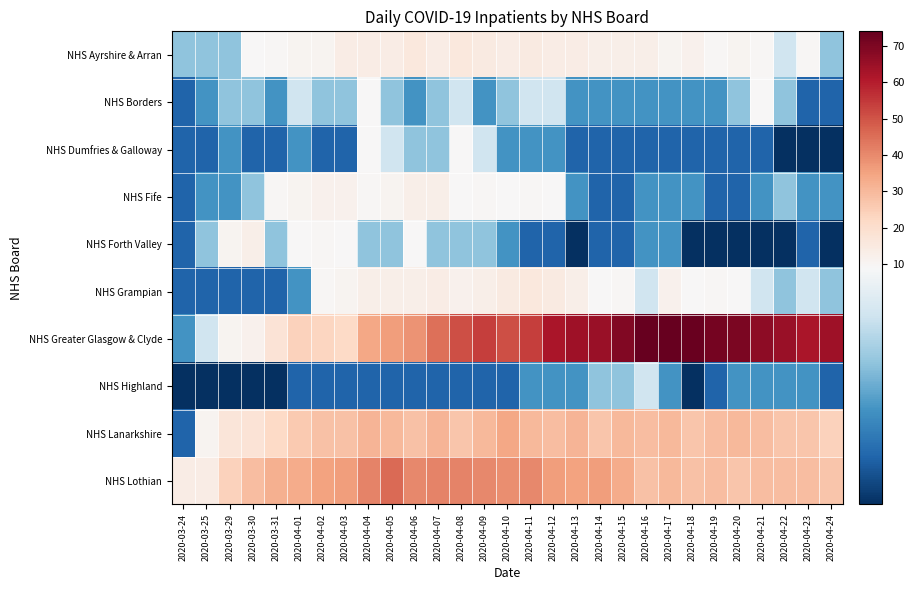

Reading left to right, extract all data points from this chart.

NHS Ayrshire & Arran: 2020-03-24=7	2020-03-25=7	2020-03-29=7	2020-03-30=9	2020-03-31=10	2020-04-01=11	2020-04-02=11	2020-04-03=14	2020-04-04=14	2020-04-05=14	2020-04-06=16	2020-04-07=14	2020-04-08=16	2020-04-09=15	2020-04-10=14	2020-04-11=15	2020-04-12=14	2020-04-13=14	2020-04-14=13	2020-04-15=13	2020-04-16=13	2020-04-17=11	2020-04-18=12	2020-04-19=10	2020-04-20=11	2020-04-21=10	2020-04-22=8	2020-04-23=10	2020-04-24=7
NHS Borders: 2020-03-24=5	2020-03-25=6	2020-03-29=7	2020-03-30=7	2020-03-31=6	2020-04-01=8	2020-04-02=7	2020-04-03=7	2020-04-04=9	2020-04-05=7	2020-04-06=6	2020-04-07=7	2020-04-08=8	2020-04-09=6	2020-04-10=7	2020-04-11=8	2020-04-12=8	2020-04-13=6	2020-04-14=6	2020-04-15=6	2020-04-16=6	2020-04-17=6	2020-04-18=6	2020-04-19=6	2020-04-20=7	2020-04-21=9	2020-04-22=7	2020-04-23=5	2020-04-24=5
NHS Dumfries & Galloway: 2020-03-24=5	2020-03-25=5	2020-03-29=6	2020-03-30=5	2020-03-31=5	2020-04-01=6	2020-04-02=5	2020-04-03=5	2020-04-04=9	2020-04-05=8	2020-04-06=7	2020-04-07=7	2020-04-08=9	2020-04-09=8	2020-04-10=6	2020-04-11=6	2020-04-12=6	2020-04-13=5	2020-04-14=5	2020-04-15=5	2020-04-16=5	2020-04-17=5	2020-04-18=5	2020-04-19=5	2020-04-20=5	2020-04-21=5	2020-04-22=4	2020-04-23=4	2020-04-24=4
NHS Fife: 2020-03-24=5	2020-03-25=6	2020-03-29=6	2020-03-30=7	2020-03-31=10	2020-04-01=11	2020-04-02=12	2020-04-03=12	2020-04-04=10	2020-04-05=11	2020-04-06=13	2020-04-07=13	2020-04-08=9	2020-04-09=10	2020-04-10=9	2020-04-11=10	2020-04-12=9	2020-04-13=6	2020-04-14=5	2020-04-15=5	2020-04-16=6	2020-04-17=6	2020-04-18=6	2020-04-19=5	2020-04-20=5	2020-04-21=6	2020-04-22=7	2020-04-23=6	2020-04-24=6
NHS Forth Valley: 2020-03-24=5	2020-03-25=7	2020-03-29=11	2020-03-30=13	2020-03-31=7	2020-04-01=9	2020-04-02=10	2020-04-03=9	2020-04-04=7	2020-04-05=7	2020-04-06=9	2020-04-07=7	2020-04-08=7	2020-04-09=7	2020-04-10=6	2020-04-11=5	2020-04-12=5	2020-04-13=4	2020-04-14=5	2020-04-15=5	2020-04-16=6	2020-04-17=6	2020-04-18=4	2020-04-19=4	2020-04-20=4	2020-04-21=4	2020-04-22=4	2020-04-23=5	2020-04-24=4
NHS Grampian: 2020-03-24=5	2020-03-25=5	2020-03-29=5	2020-03-30=5	2020-03-31=5	2020-04-01=6	2020-04-02=10	2020-04-03=11	2020-04-04=13	2020-04-05=13	2020-04-06=13	2020-04-07=14	2020-04-08=12	2020-04-09=13	2020-04-10=15	2020-04-11=16	2020-04-12=15	2020-04-13=13	2020-04-14=9	2020-04-15=10	2020-04-16=8	2020-04-17=12	2020-04-18=9	2020-04-19=10	2020-04-20=9	2020-04-21=8	2020-04-22=7	2020-04-23=8	2020-04-24=7
NHS Greater Glasgow & Clyde: 2020-03-24=6	2020-03-25=8	2020-03-29=11	2020-03-30=12	2020-03-31=18	2020-04-01=24	2020-04-02=23	2020-04-03=22	2020-04-04=34	2020-04-05=36	2020-04-06=38	2020-04-07=45	2020-04-08=51	2020-04-09=54	2020-04-10=51	2020-04-11=54	2020-04-12=62	2020-04-13=64	2020-04-14=65	2020-04-15=69	2020-04-16=74	2020-04-17=74	2020-04-18=73	2020-04-19=71	2020-04-20=70	2020-04-21=67	2020-04-22=65	2020-04-23=62	2020-04-24=64
NHS Highland: 2020-03-24=4	2020-03-25=4	2020-03-29=4	2020-03-30=4	2020-03-31=4	2020-04-01=5	2020-04-02=5	2020-04-03=5	2020-04-04=5	2020-04-05=5	2020-04-06=5	2020-04-07=5	2020-04-08=5	2020-04-09=5	2020-04-10=5	2020-04-11=6	2020-04-12=6	2020-04-13=6	2020-04-14=7	2020-04-15=7	2020-04-16=8	2020-04-17=6	2020-04-18=4	2020-04-19=5	2020-04-20=6	2020-04-21=6	2020-04-22=6	2020-04-23=6	2020-04-24=5
NHS Lanarkshire: 2020-03-24=5	2020-03-25=11	2020-03-29=17	2020-03-30=18	2020-03-31=22	2020-04-01=26	2020-04-02=28	2020-04-03=28	2020-04-04=31	2020-04-05=30	2020-04-06=28	2020-04-07=31	2020-04-08=27	2020-04-09=30	2020-04-10=34	2020-04-11=30	2020-04-12=29	2020-04-13=31	2020-04-14=27	2020-04-15=30	2020-04-16=29	2020-04-17=30	2020-04-18=27	2020-04-19=29	2020-04-20=30	2020-04-21=29	2020-04-22=27	2020-04-23=27	2020-04-24=24
NHS Lothian: 2020-03-24=14	2020-03-25=14	2020-03-29=24	2020-03-30=29	2020-03-31=32	2020-04-01=33	2020-04-02=35	2020-04-03=36	2020-04-04=41	2020-04-05=46	2020-04-06=40	2020-04-07=41	2020-04-08=41	2020-04-09=40	2020-04-10=39	2020-04-11=40	2020-04-12=36	2020-04-13=35	2020-04-14=36	2020-04-15=33	2020-04-16=28	2020-04-17=30	2020-04-18=28	2020-04-19=29	2020-04-20=27	2020-04-21=29	2020-04-22=29	2020-04-23=29	2020-04-24=27